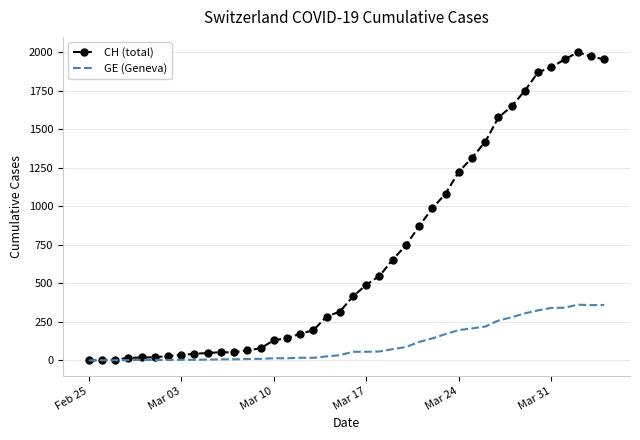

List the series in order of their peak value, highest first.

CH (total), GE (Geneva)